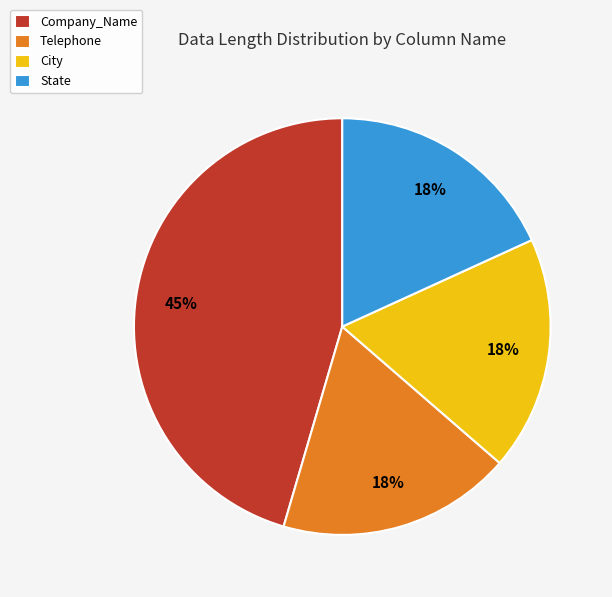

Count the number of slices in the pie.

4